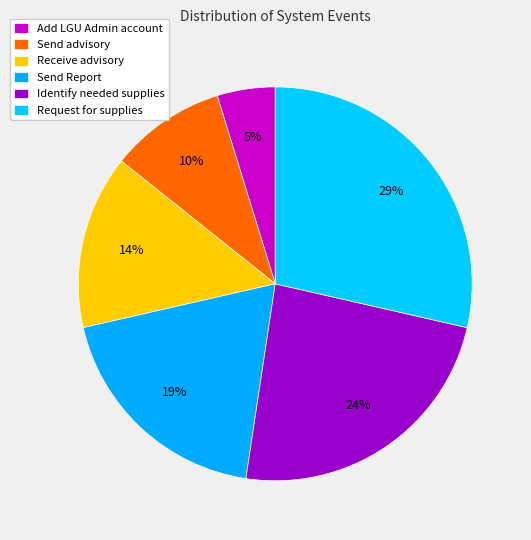

Does any single category account for the majority?

No